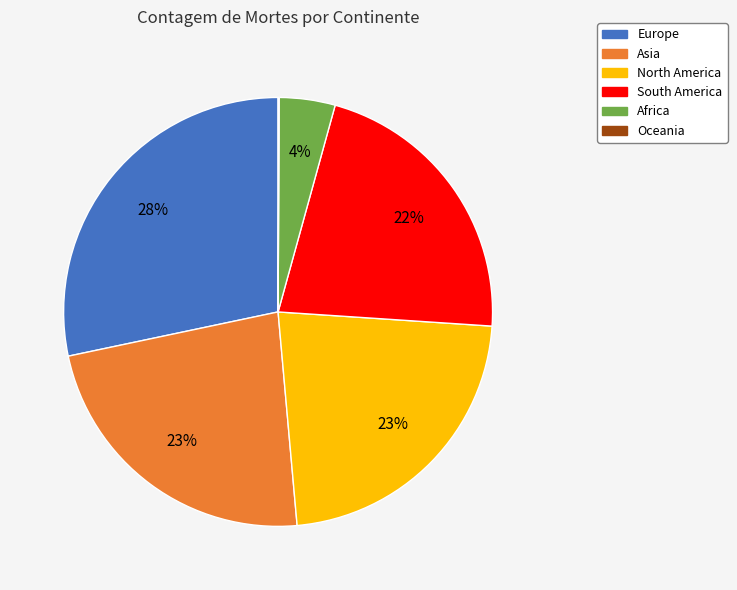

Which slice is the largest?

Europe